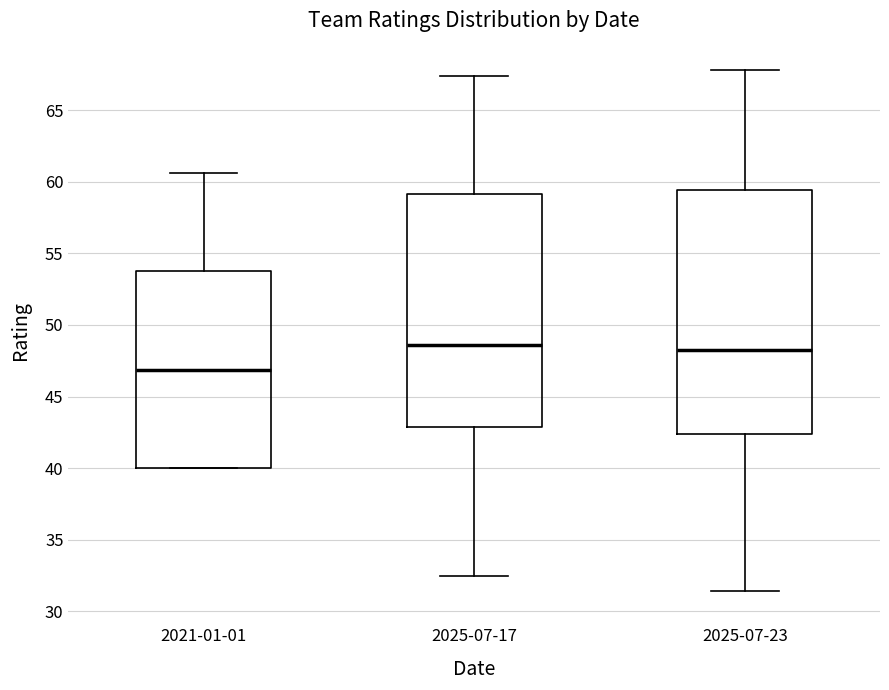

Reading left to right, transcribe this box plot: for each box, give where its median line is, the range the box spans, and where its two whiskers end, as read against the y-axis. The values are not printed on the chart, so give them approximately, as read against the axis.

2021-01-01: median 47.0, box 40.0 to 54.0, whiskers 40.0 to 60.5
2025-07-17: median 48.5, box 43.0 to 59.0, whiskers 32.5 to 67.5
2025-07-23: median 48.5, box 42.5 to 59.5, whiskers 31.5 to 68.0